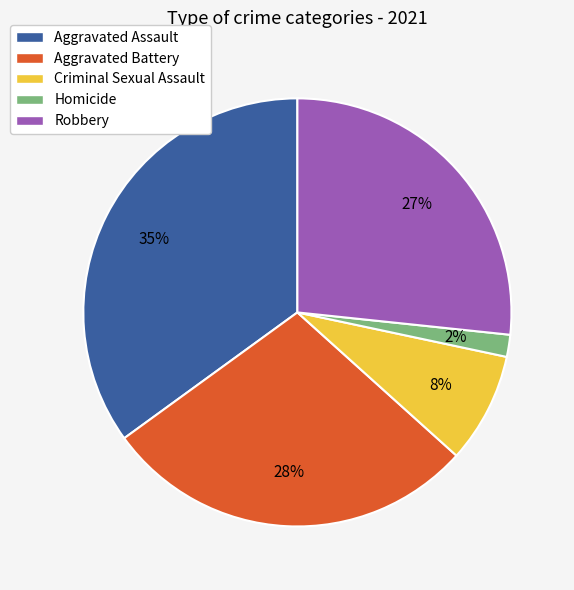

How many segments does this pie chart have?

5